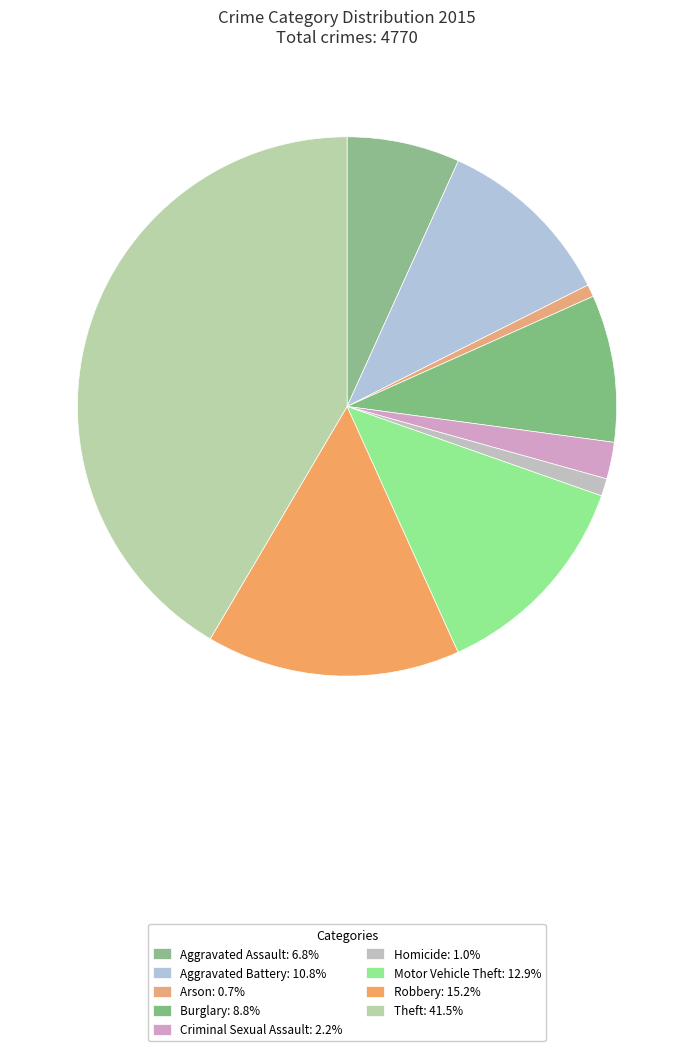

Count the number of slices in the pie.

9